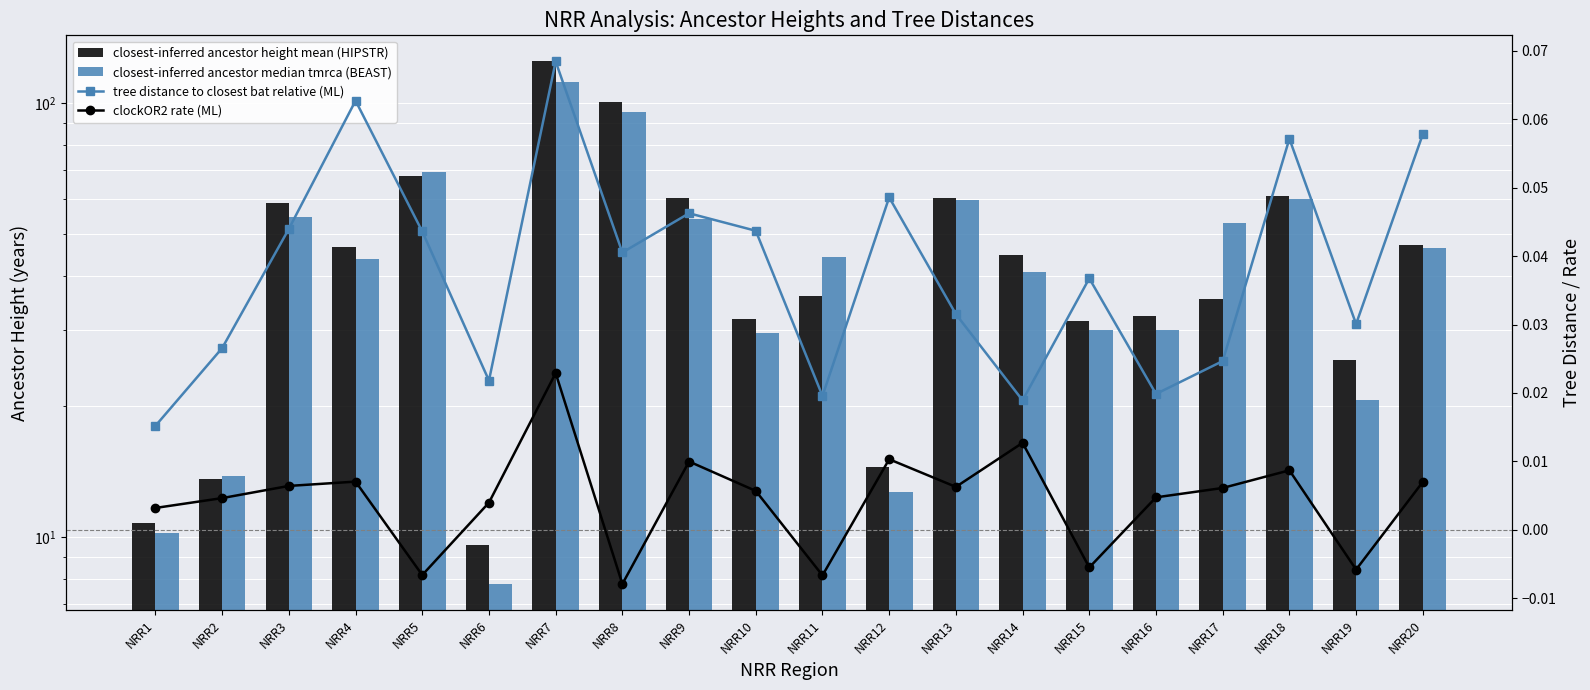

Is it true that clockOR2 rate (ML) equals -0.0 at NRR5?

False